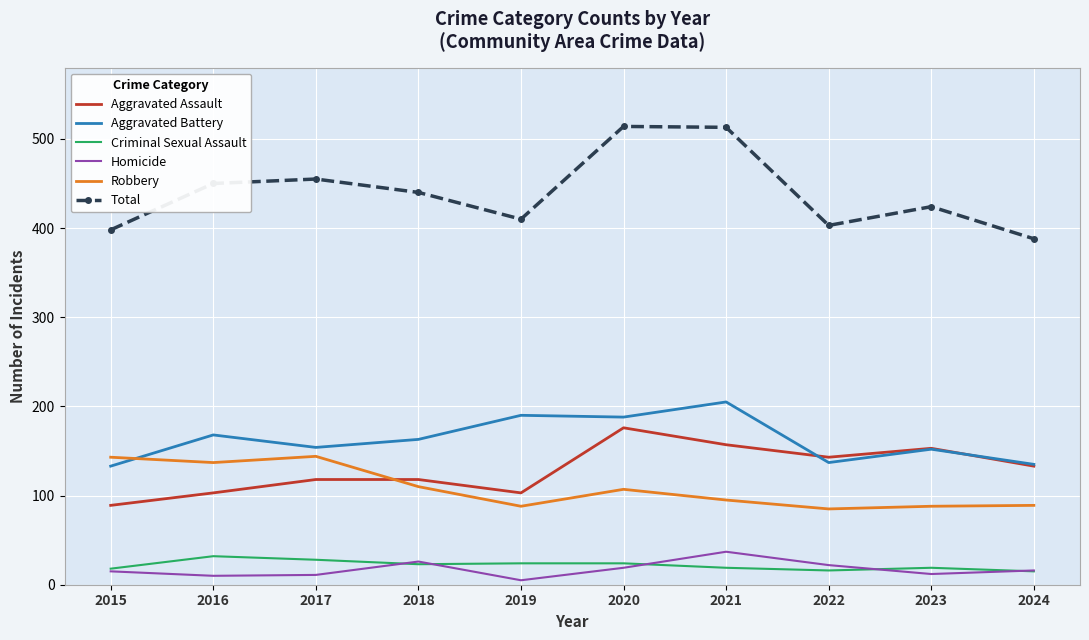

Between 2015 and 2020, which series saw the biggest shift?

Total